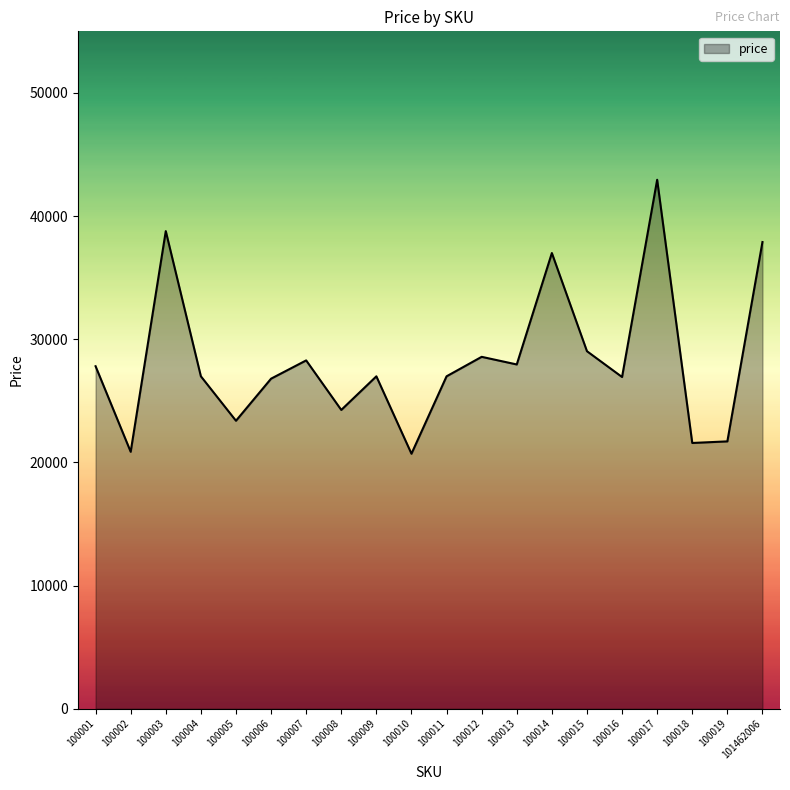

How many values are below 26992?

10